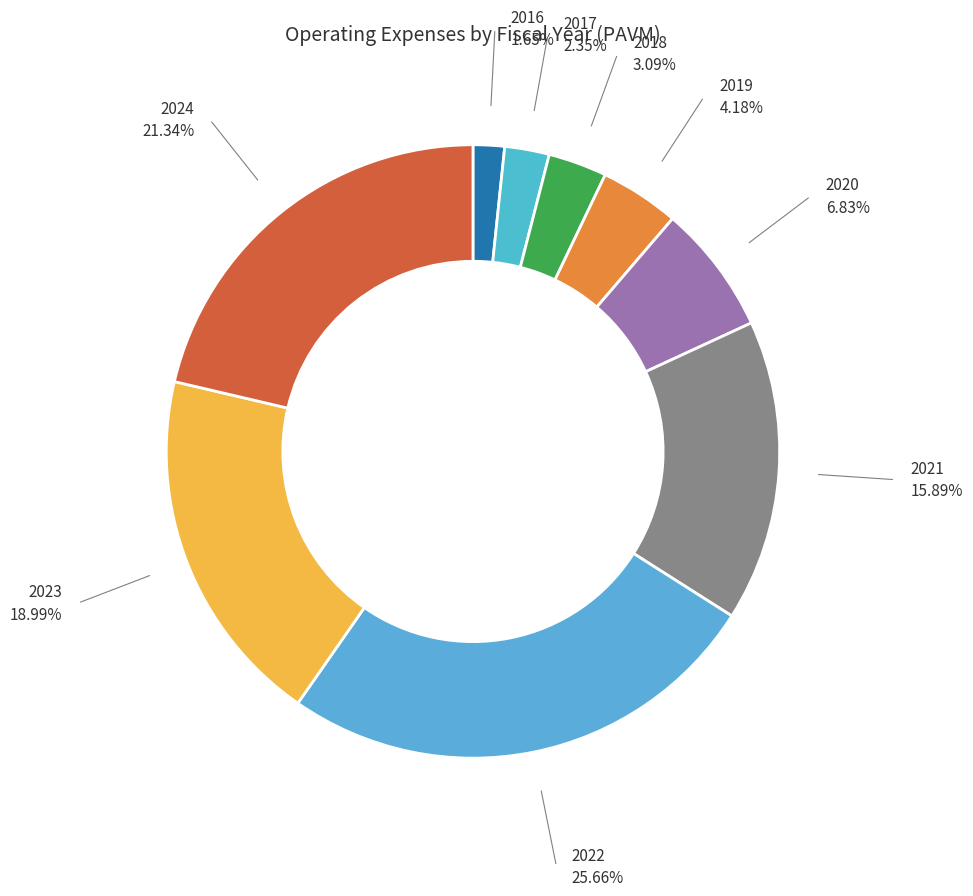

Which has a higher value, 2021 or 2017?

2021